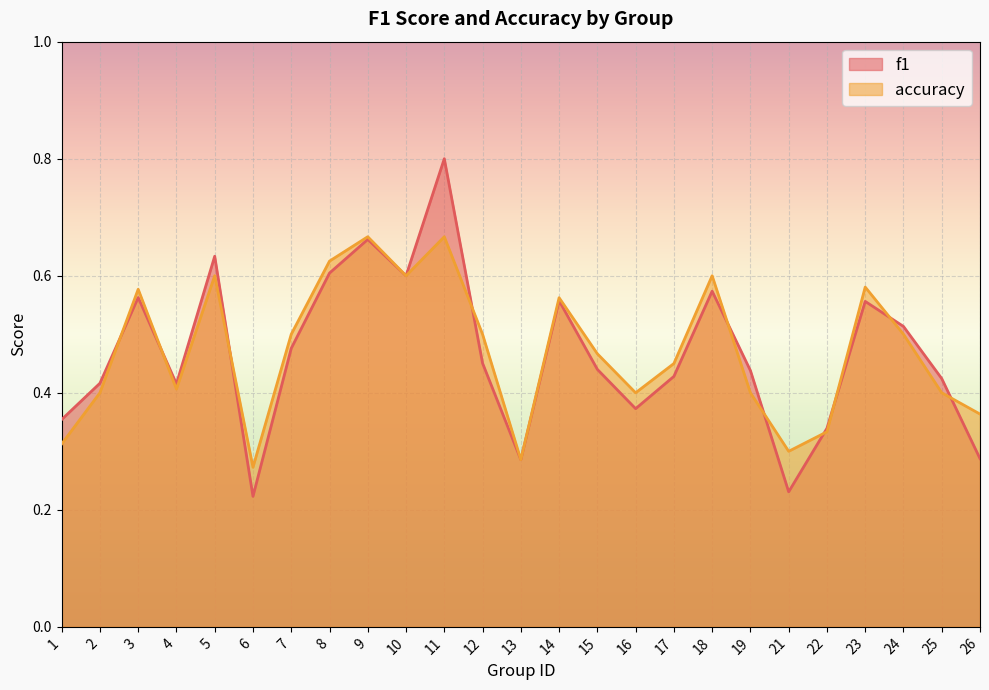

After their last crossing, which series has the higher values: accuracy or f1?

accuracy